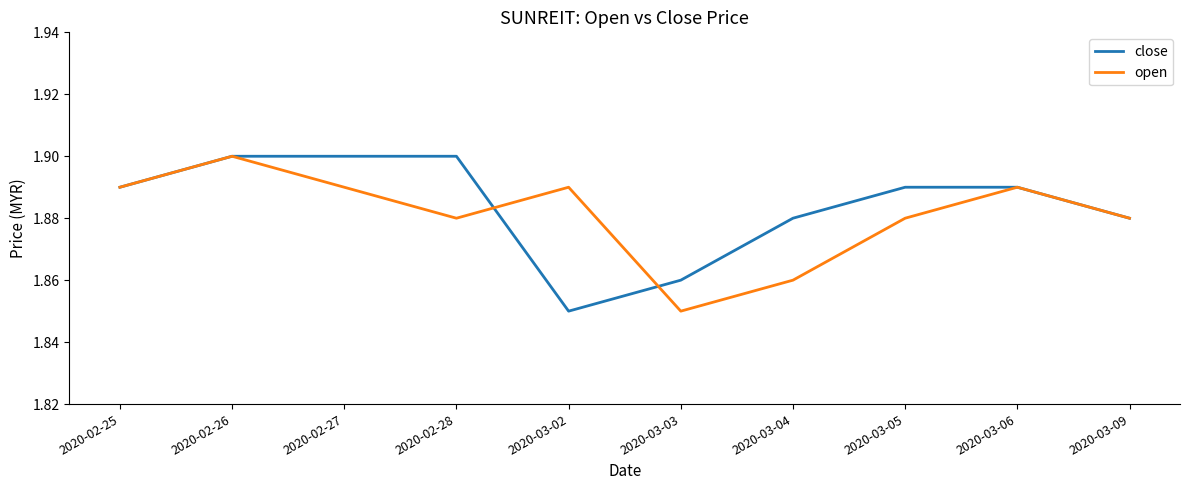

What is the total value across all series at 2020-02-28?

3.8